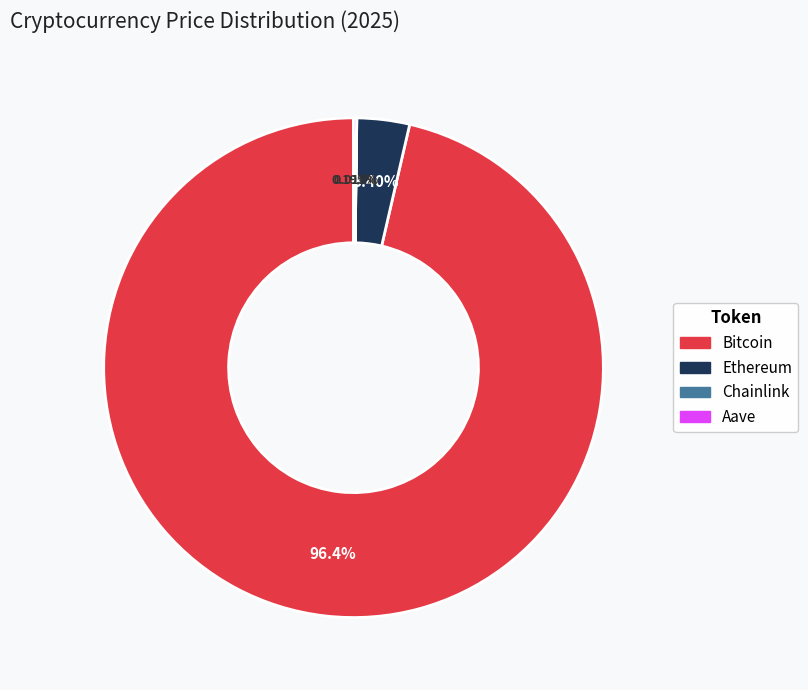

To the nearest percent, what is the difference between the largest and smallest slice percentages?

96%